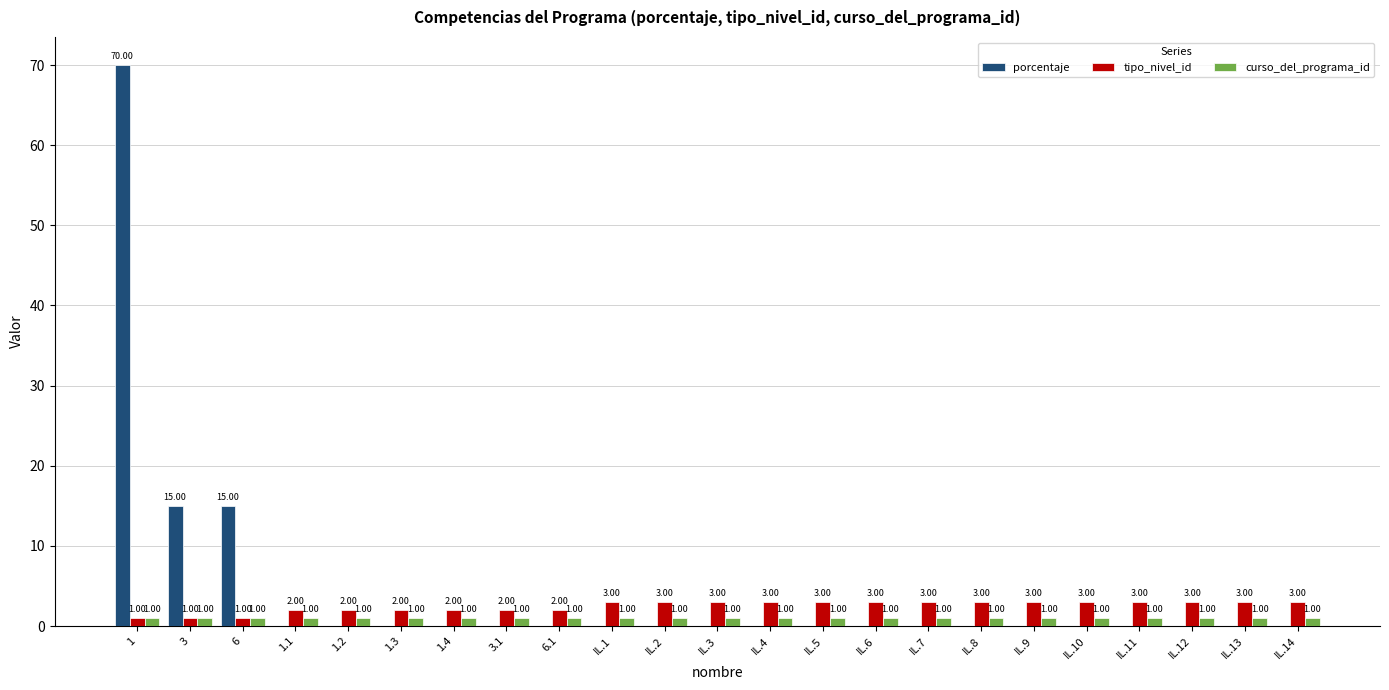

What is the approximate value of curso_del_programa_id at IL.10?

1